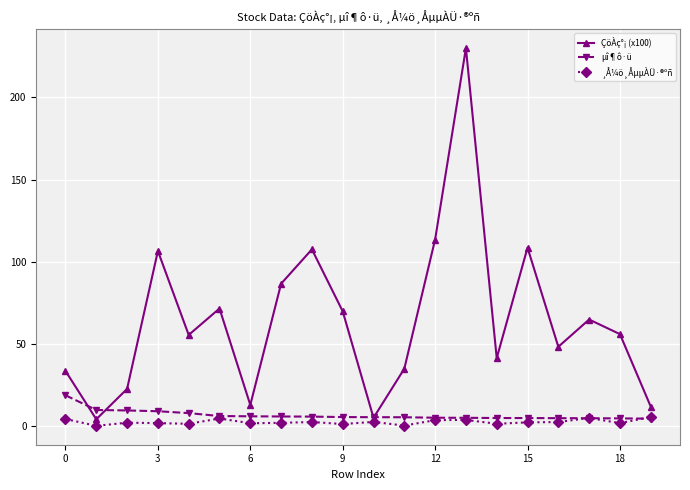

How many interior local valleys does the ÇöÀç°¡ (x100) series have?

6